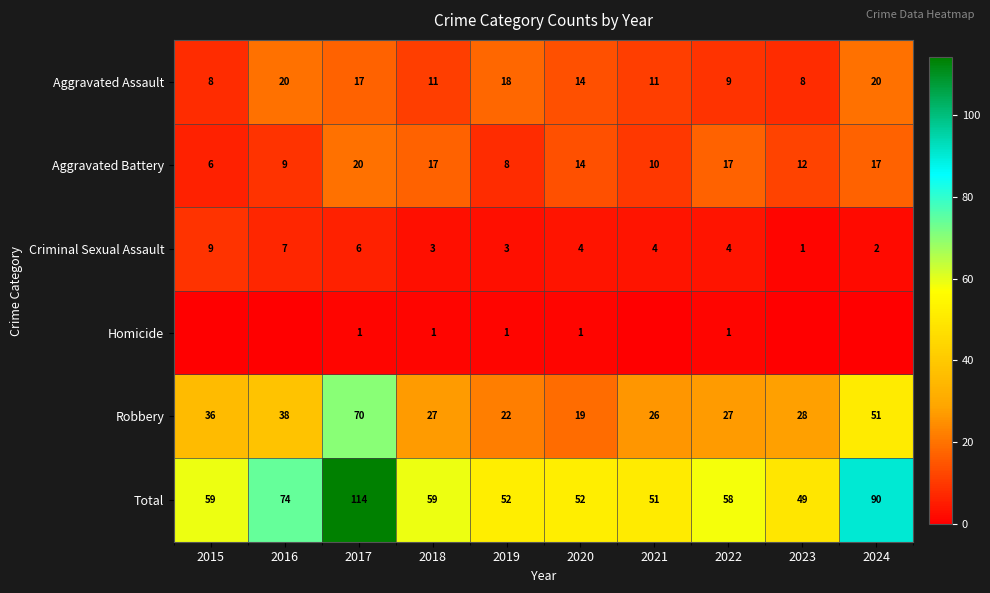

At which category does the chart reach its peak across all series?

2017